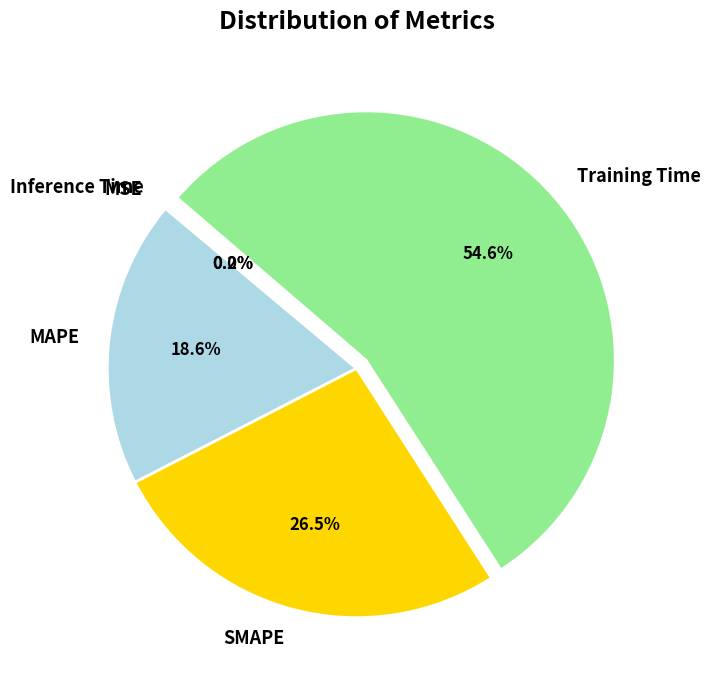

The MAPE slice represents 4% of the pie. True or false?

False